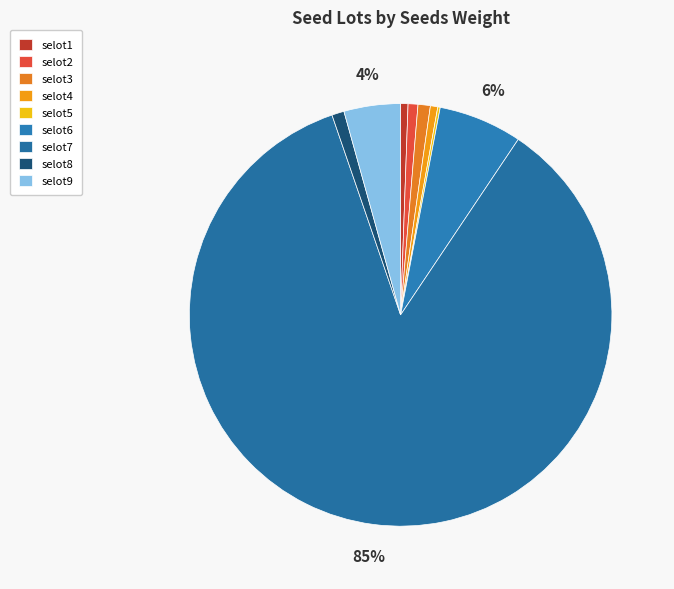

Does selot7 represent more than half of the total?

Yes